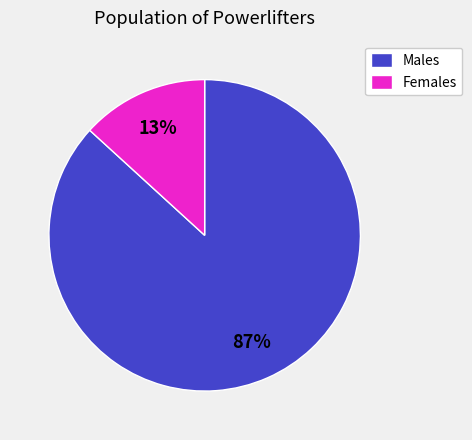

Which slice is the largest?

Males